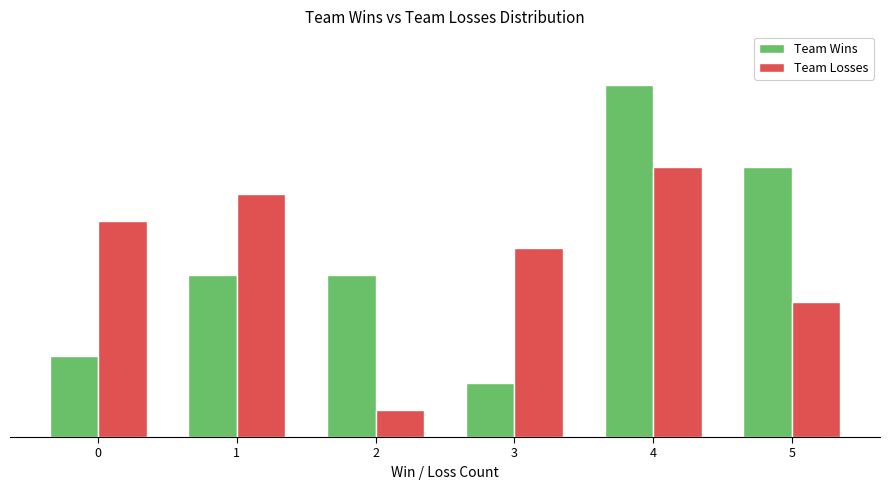

Which series has the largest total across all categories?

Team Wins